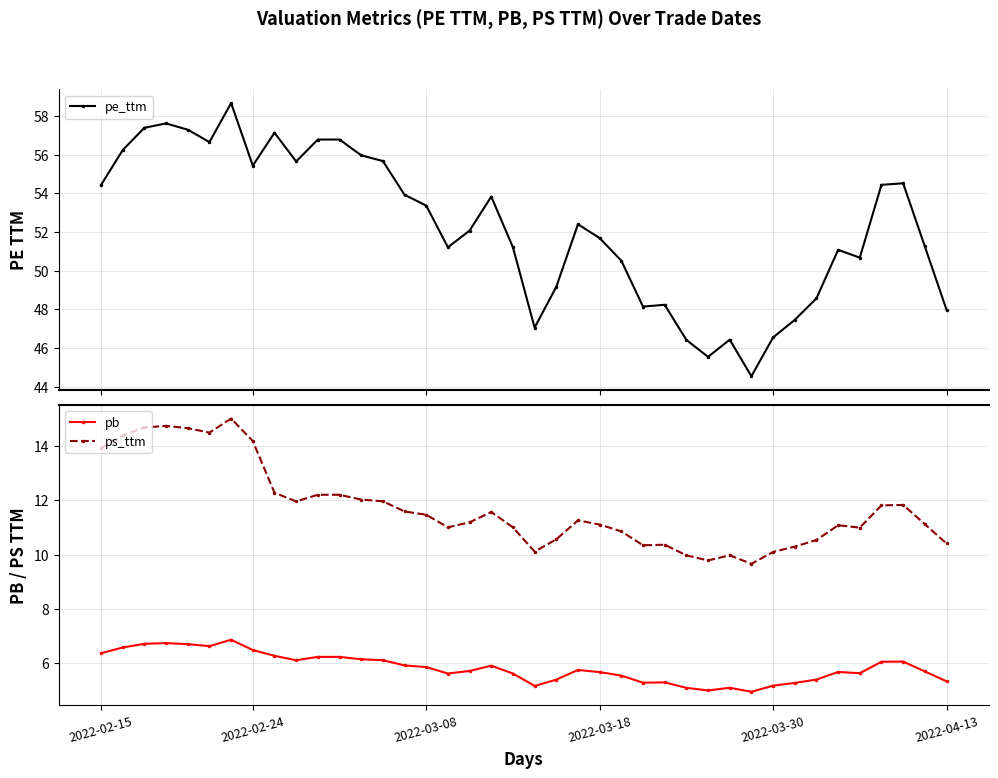

Rank the series at 2022-02-15 from lowest to highest value.

pb, ps_ttm, pe_ttm